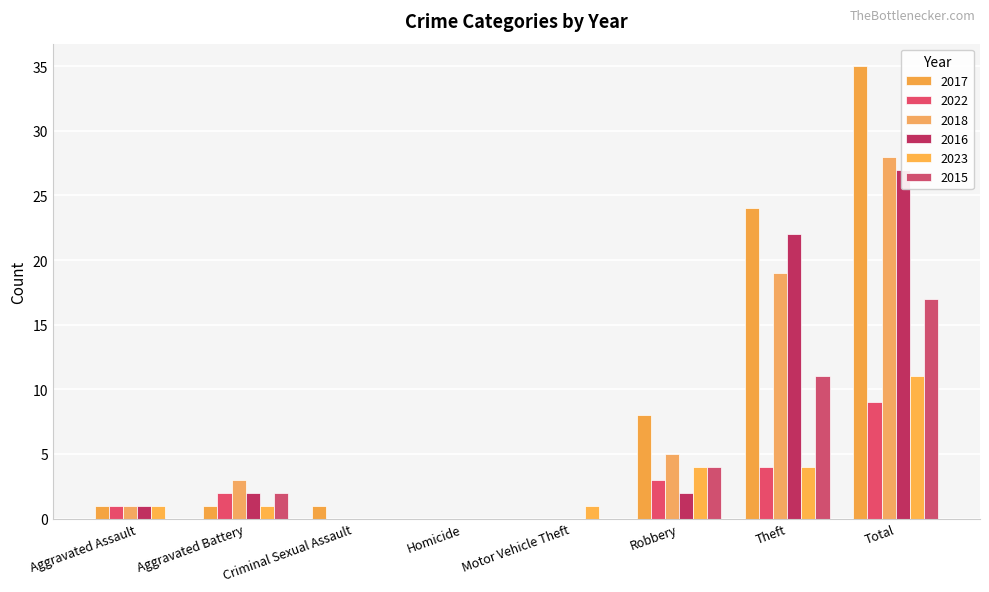

What is the greatest value displayed?

35